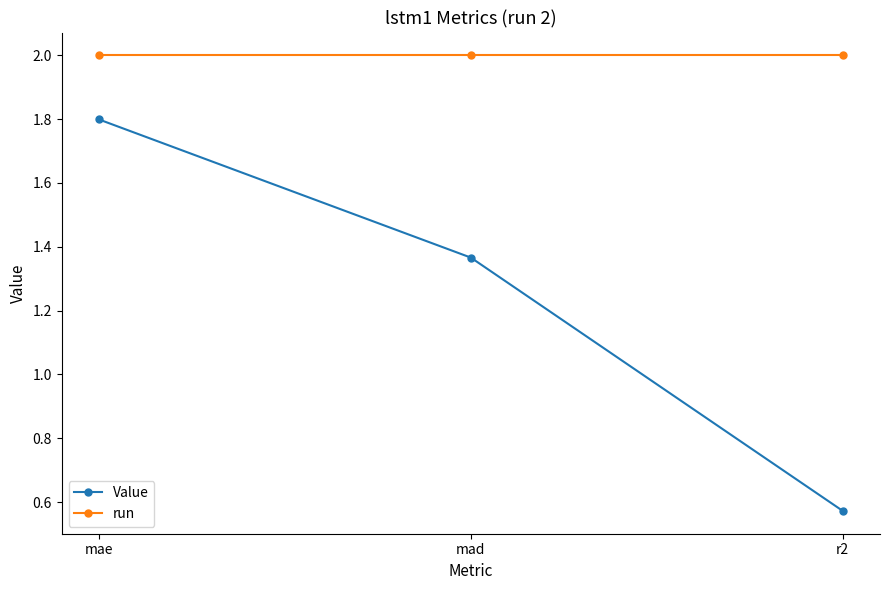

At which category is the sum across all series the highest?

mae